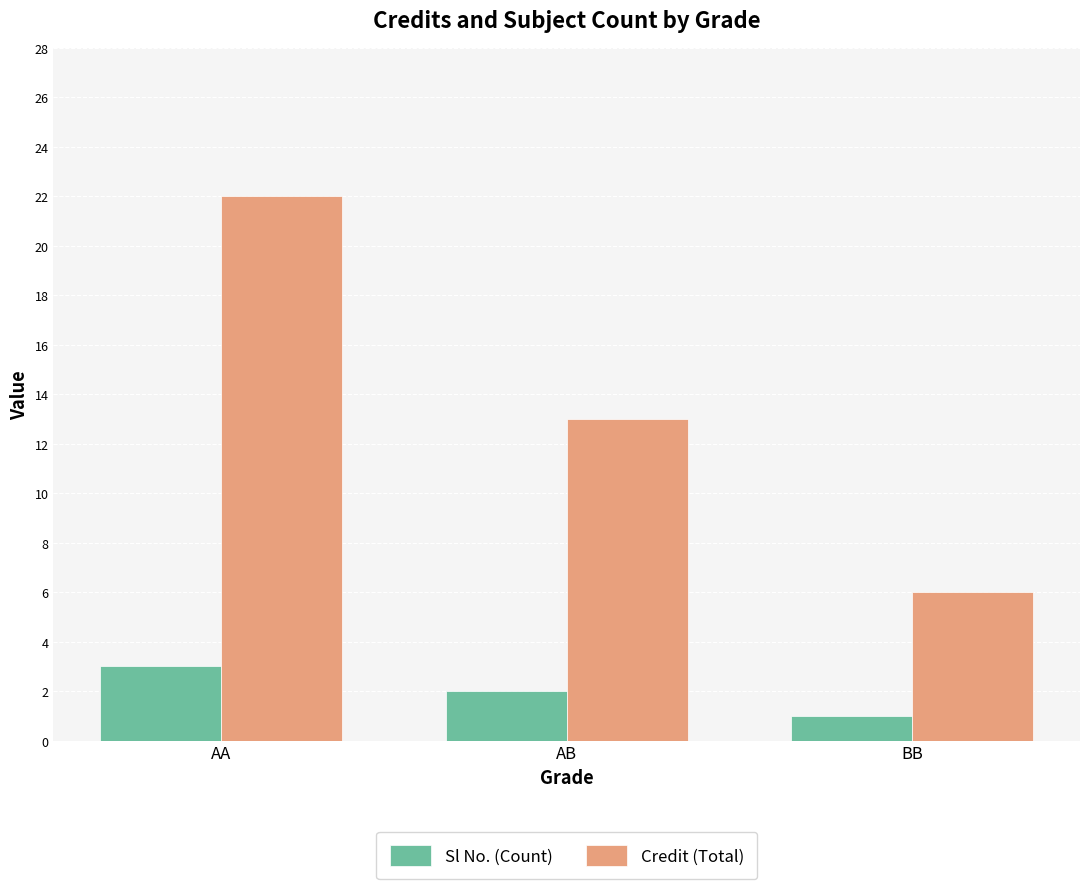

How many bars are there in total?

6